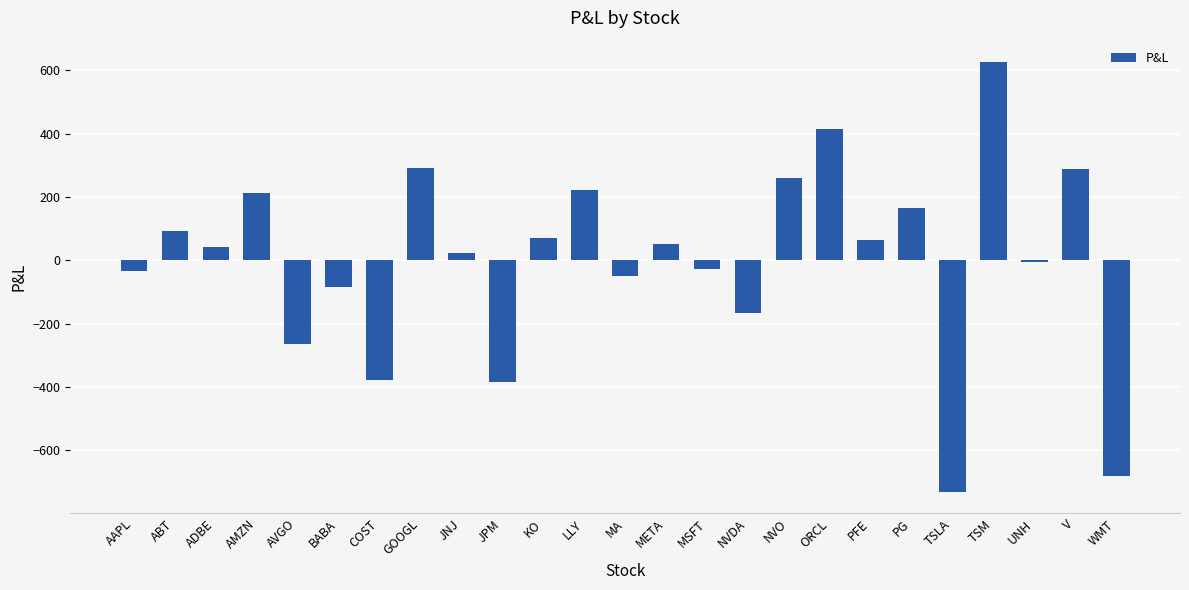

What is the maximum value shown in the chart?

626